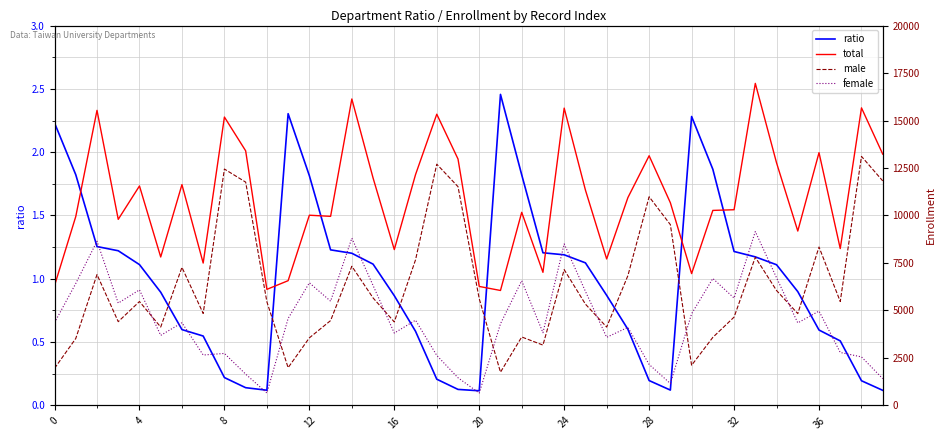

Is it true that ratio equals 0.4 at 4?

False